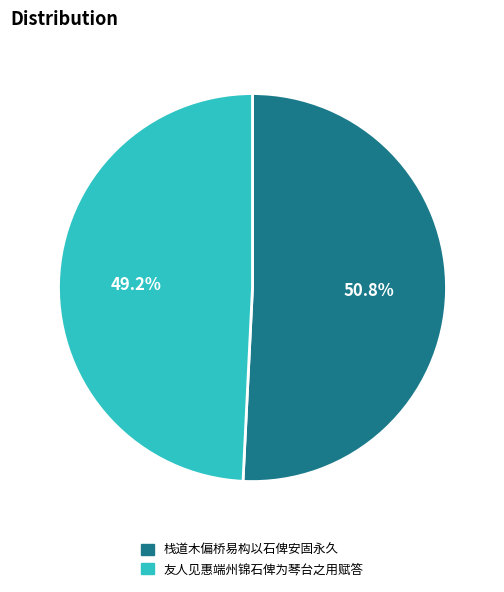

Approximately how many times larger is the value at 友人见惠端州锦石俾为琴台之用赋答 compared to 栈道木偏桥易构以石俾安固永久?

1.0